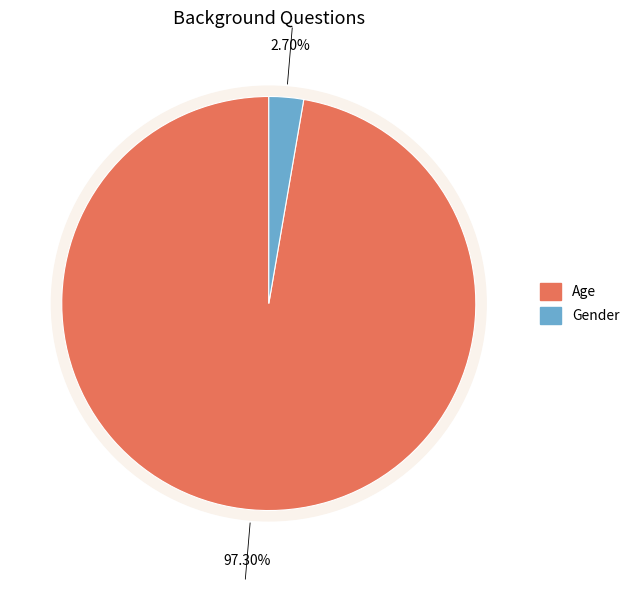

Do Gender and Age together represent more than half of the pie?

Yes